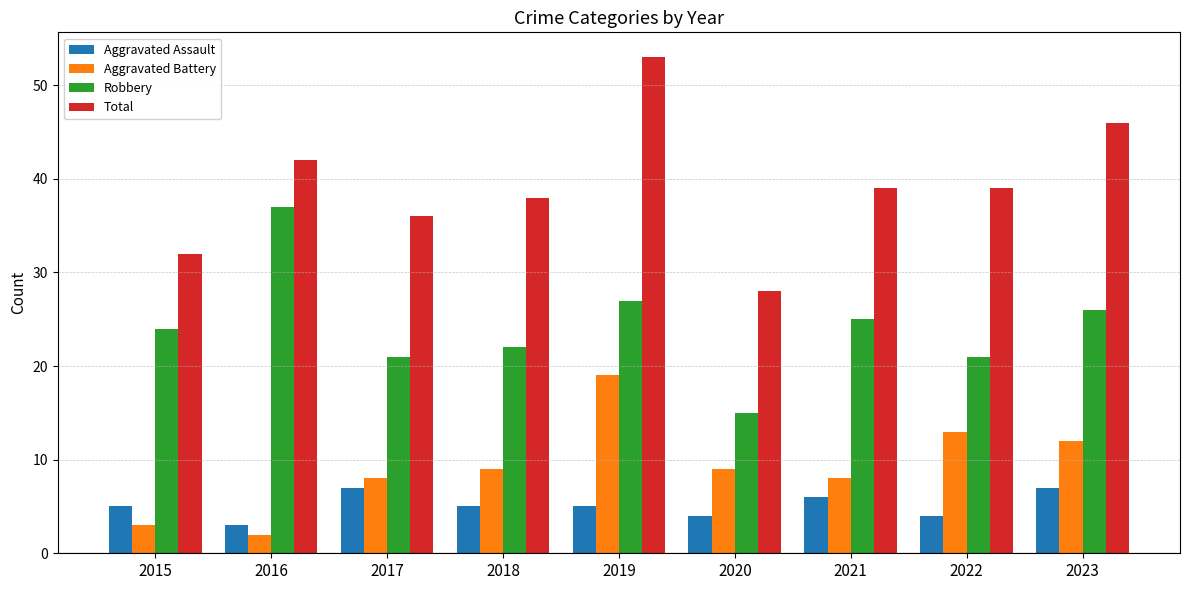

What are all the series names shown in the legend?

Aggravated Assault, Aggravated Battery, Robbery, Total